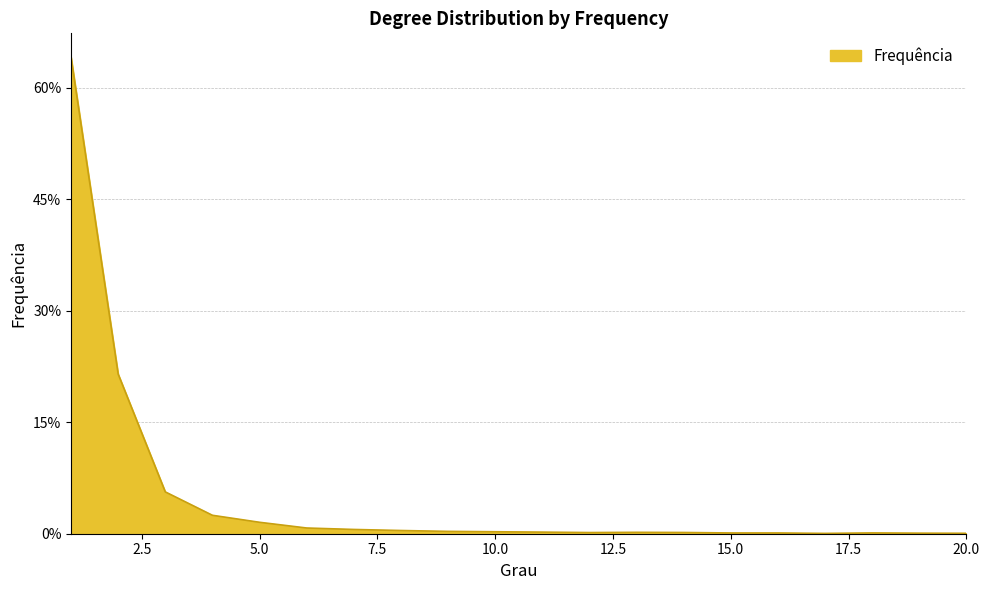

Where is the first local minimum?

12